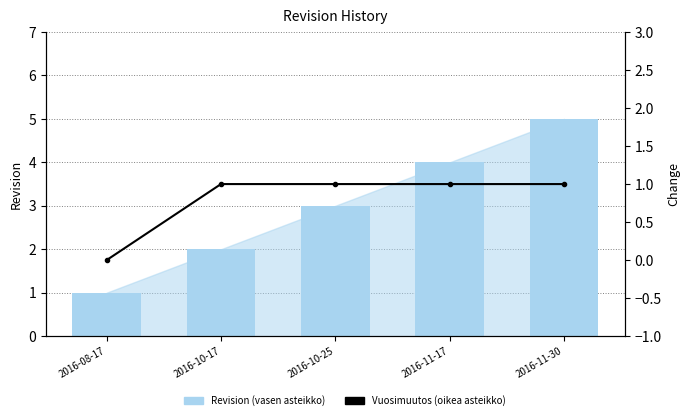

What is the lowest value of the Revision (vasen asteikko) series?

1